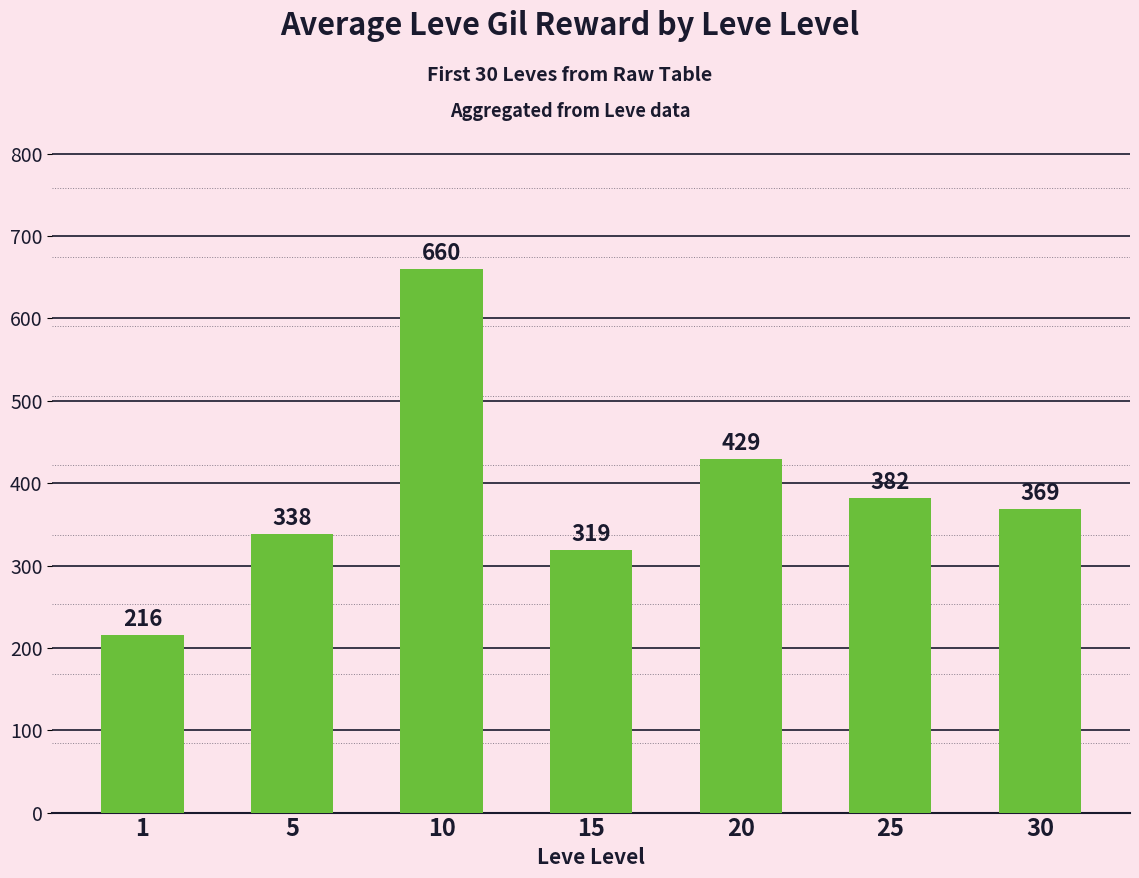

Reading right to left, extract all data points from this chart.

30=369	25=382	20=429	15=319	10=660	5=338	1=216